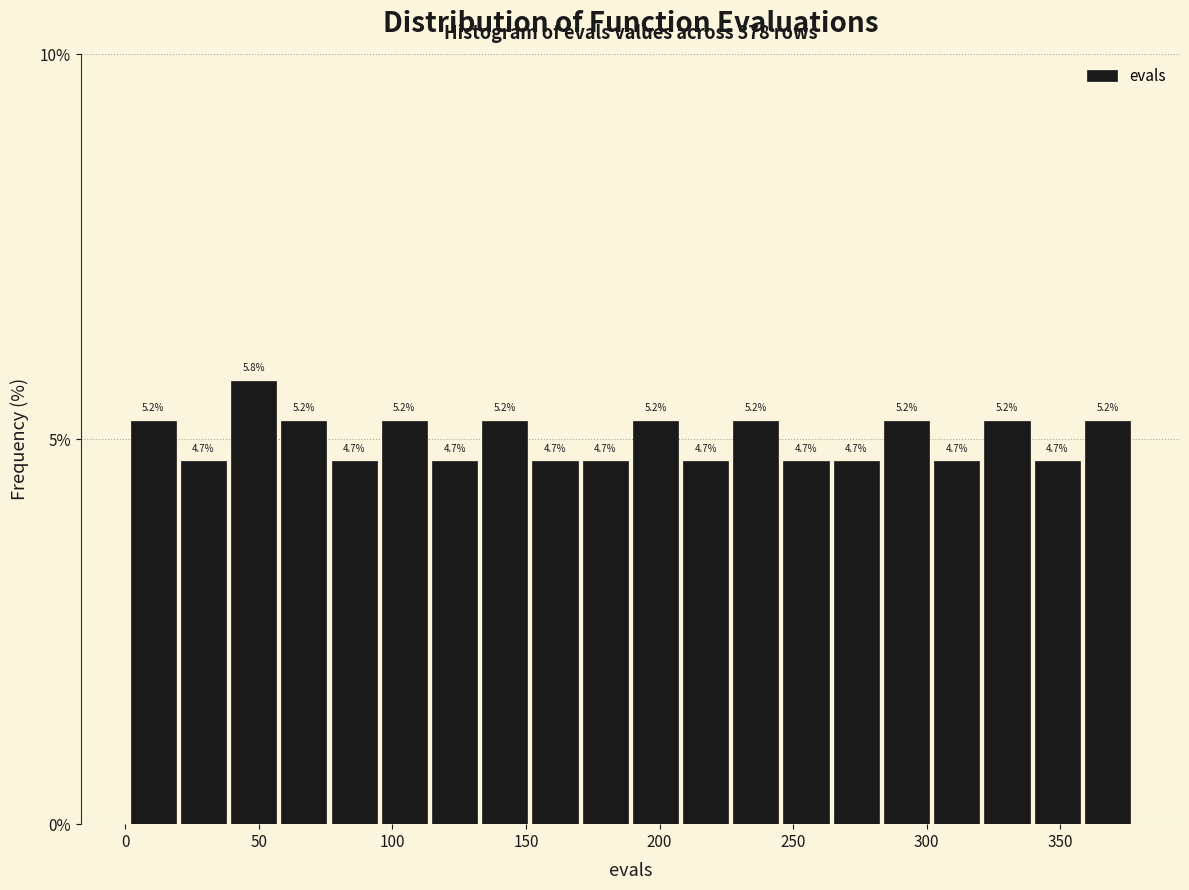

Around what value on the x-axis is the tallest bar? Give the approximate position of its centre, as read against the axis.

50